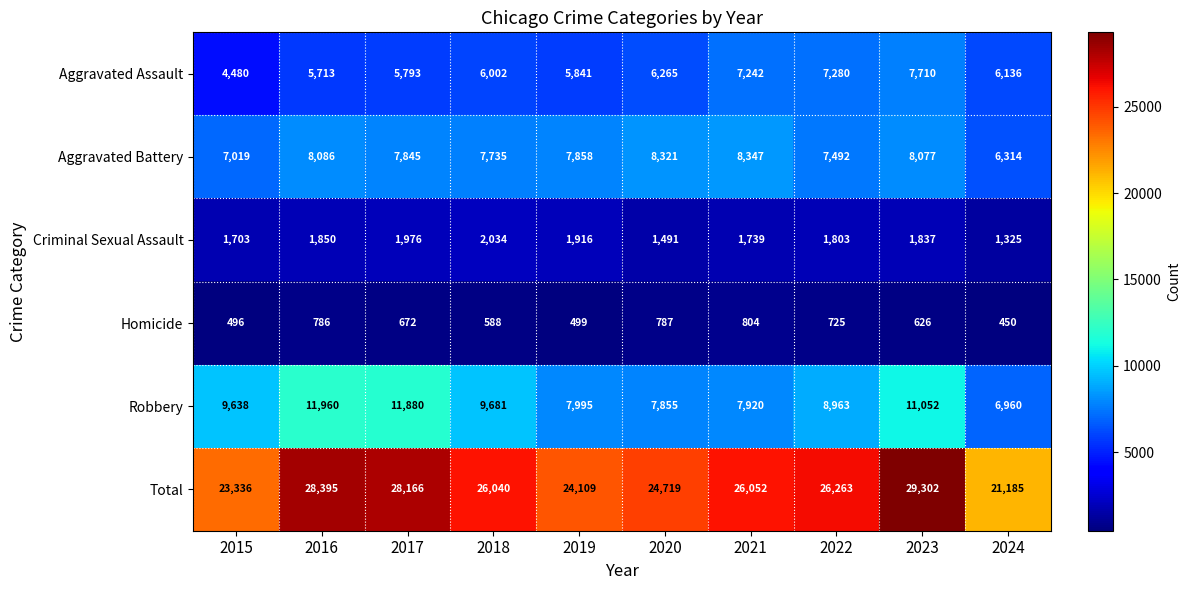

Rank the series by their maximum value, from highest to lowest.

Total, Robbery, Aggravated Battery, Aggravated Assault, Criminal Sexual Assault, Homicide